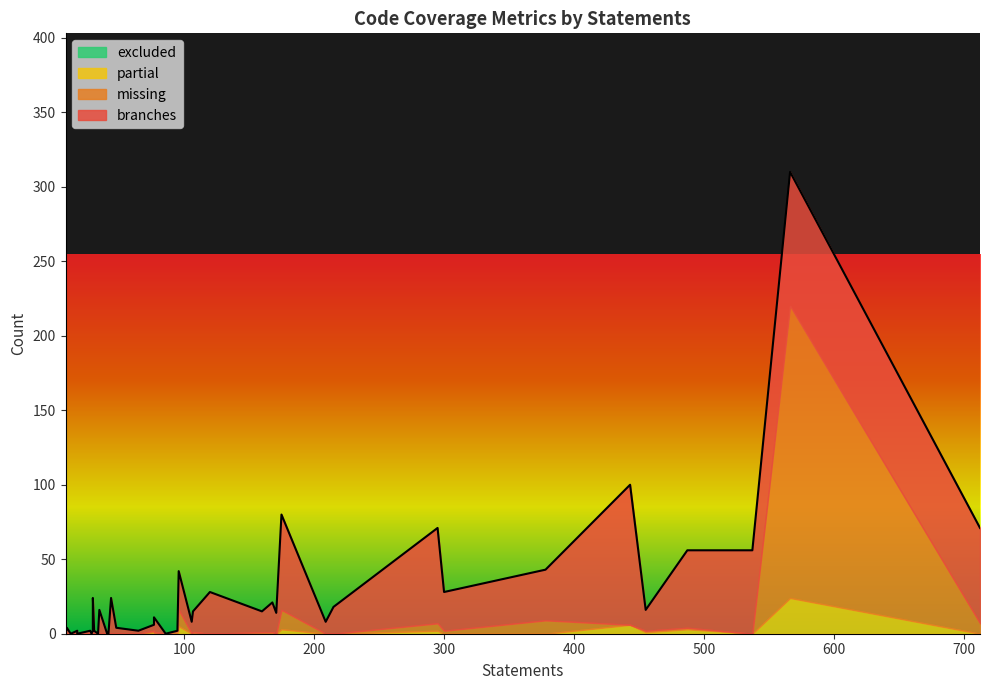

What is the total value across all series at 39?

16